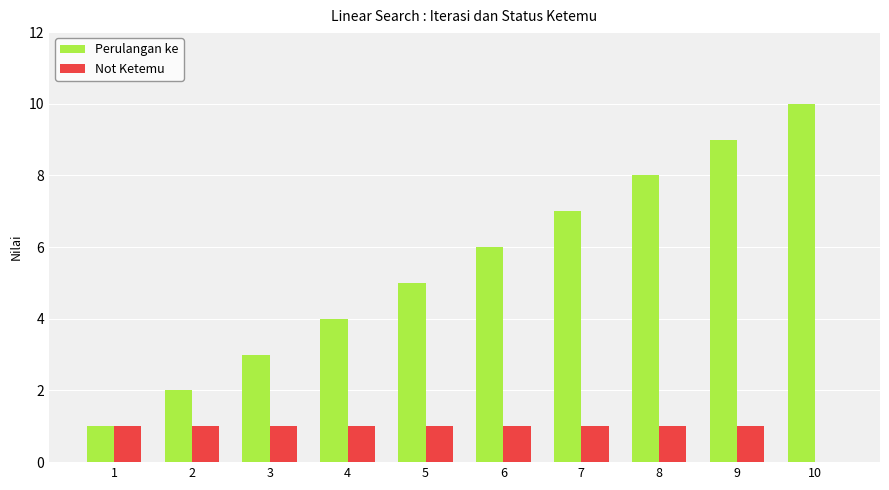

Which category has the highest value across all series?

10